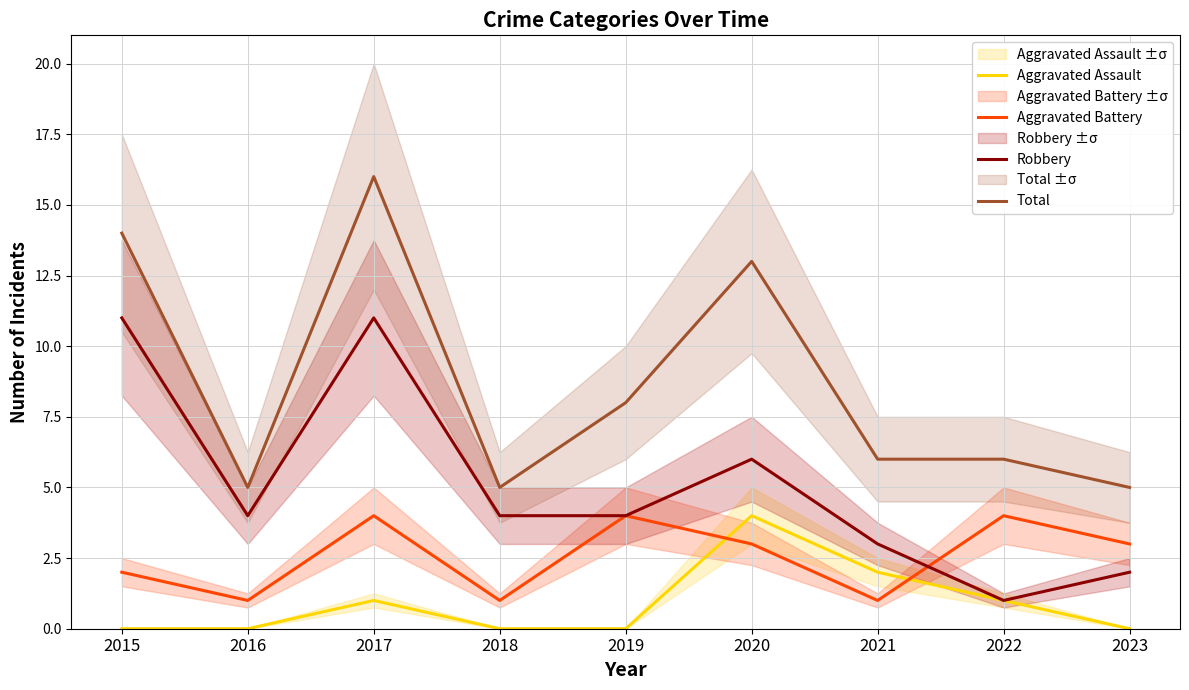

At how many categories does at least one series exceed 6?

4